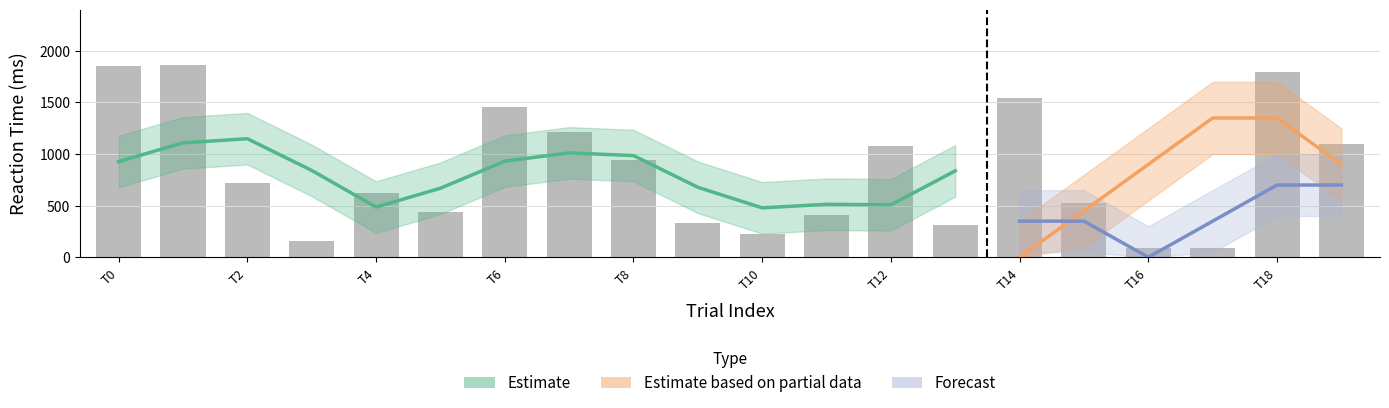

What is the total value across all series at 5?

440